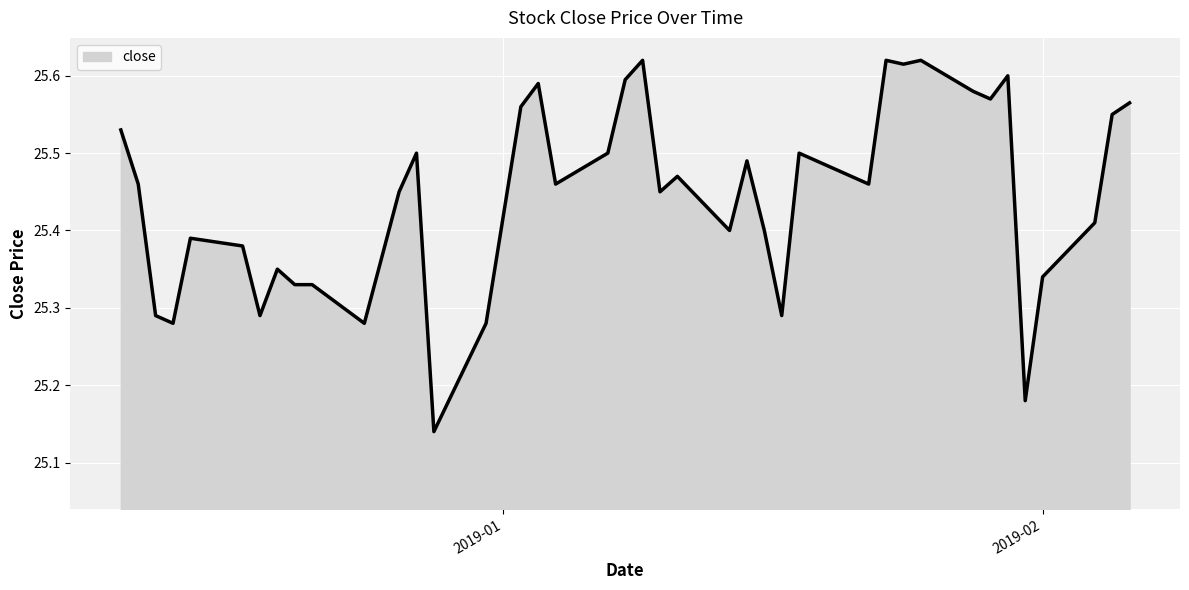

What is the difference between the maximum and minimum values?

0.5